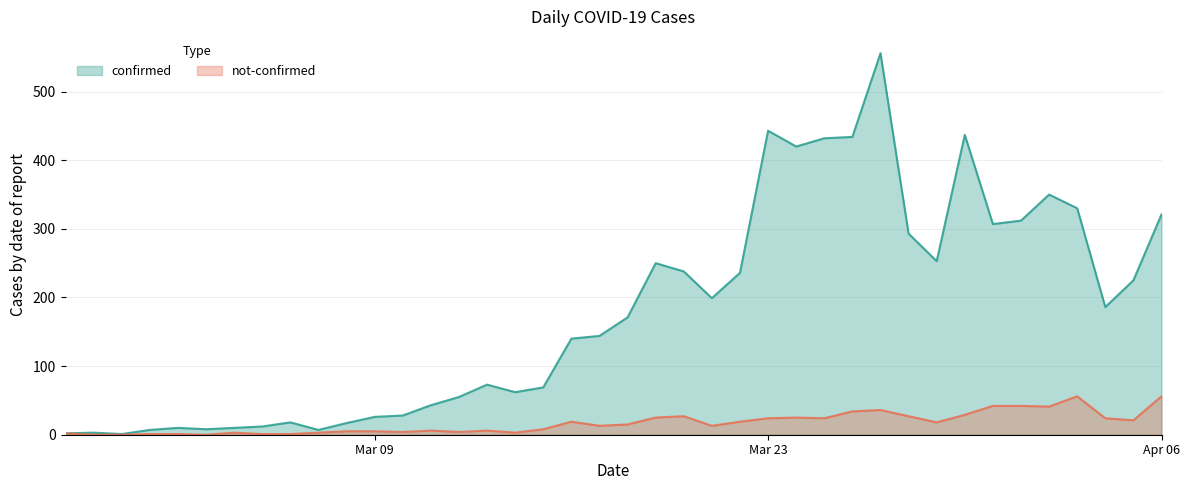

Which series has the largest total across all categories?

confirmed